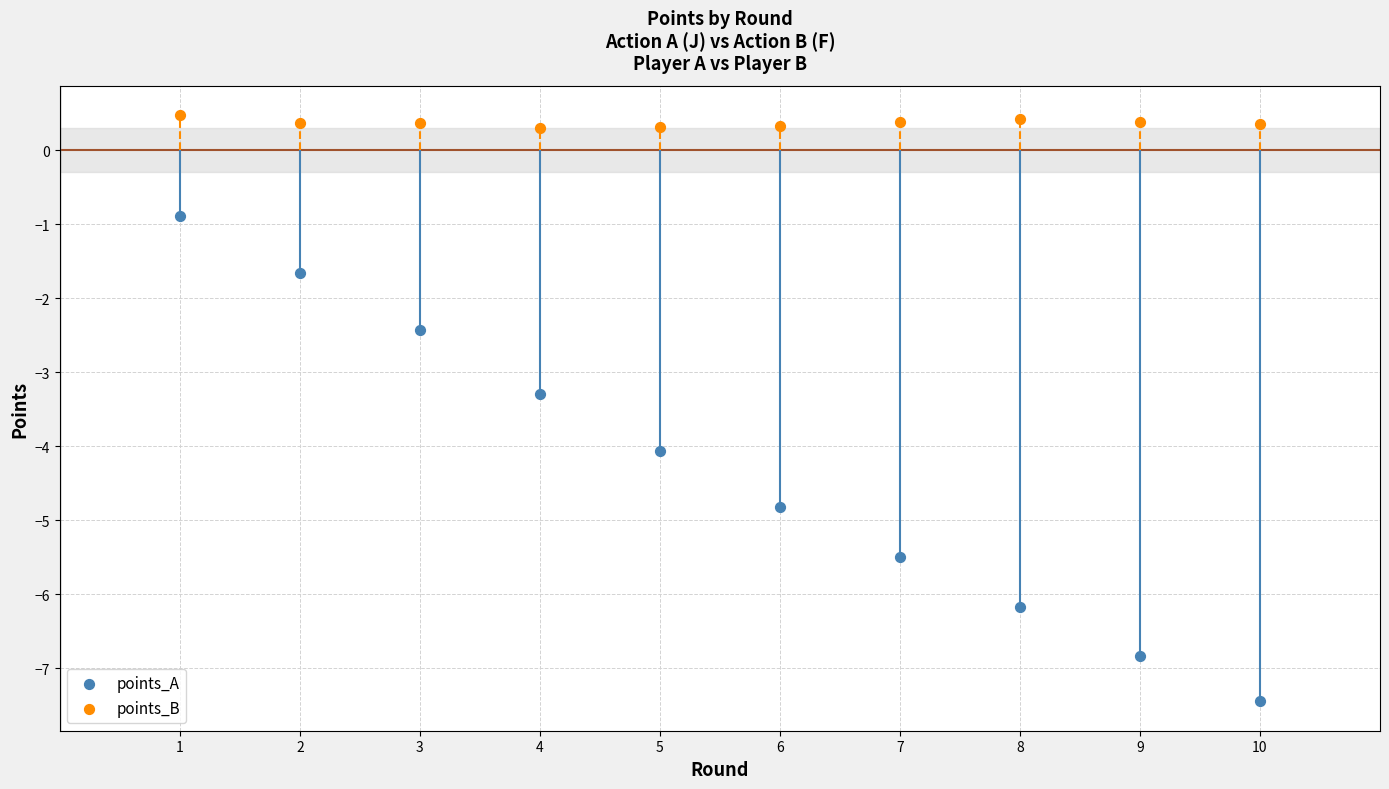

Which series reaches the minimum Y coordinate?

points_A